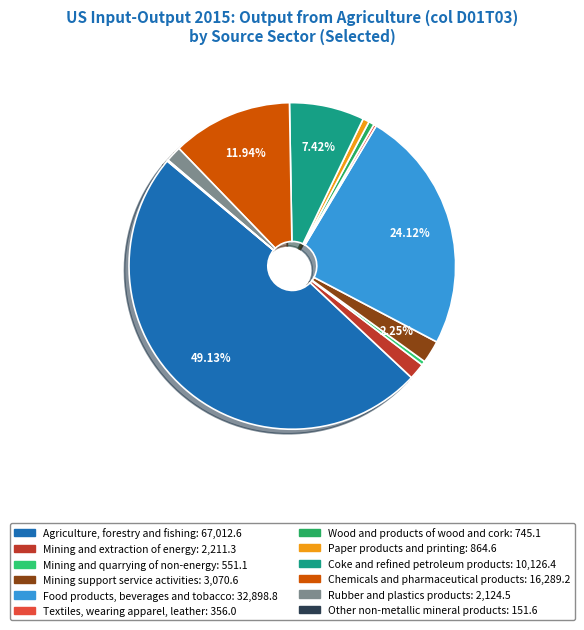

What is the change in value from Mining and extraction of energy to Mining support service activities?

+859.3